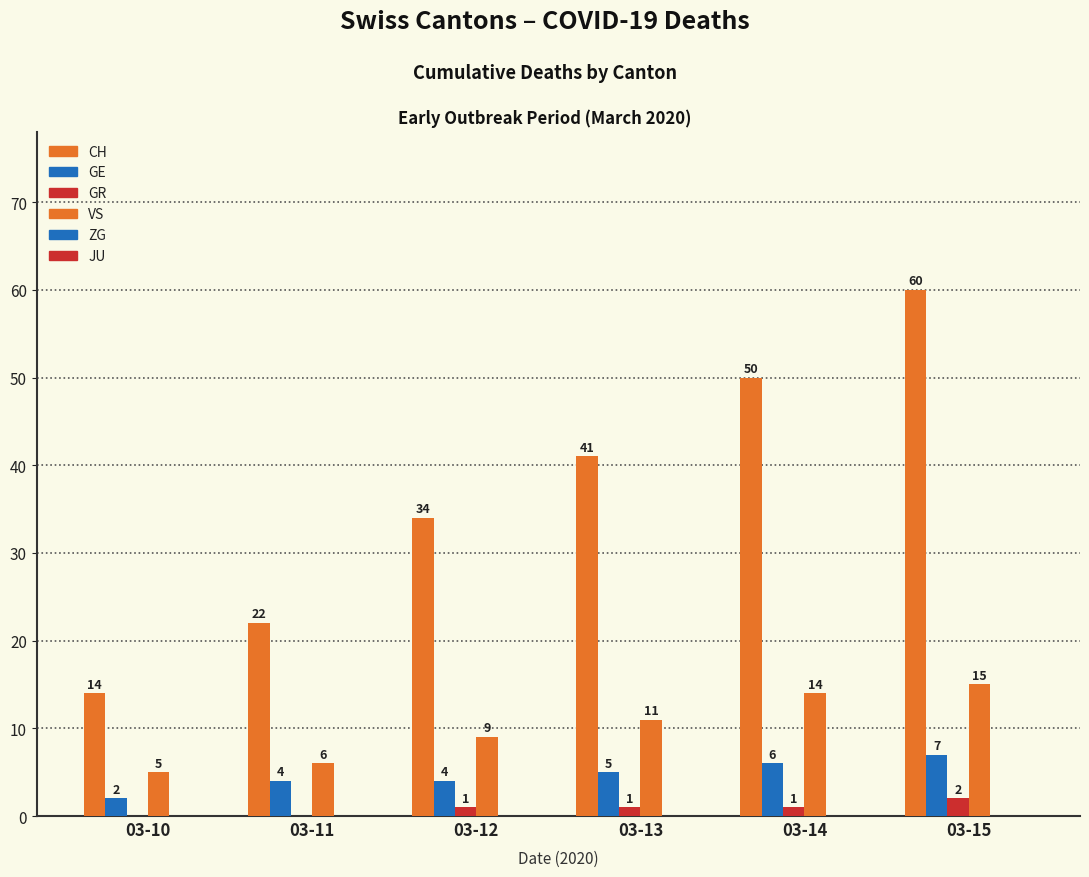

List the series in order of their peak value, highest first.

CH, VS, GE, GR, ZG, JU